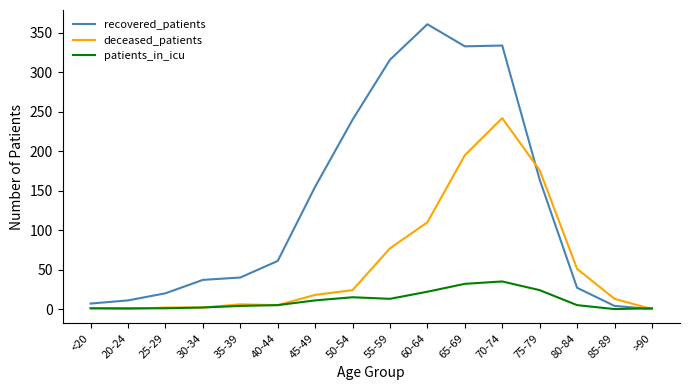

List the series in order of their peak value, highest first.

recovered_patients, deceased_patients, patients_in_icu